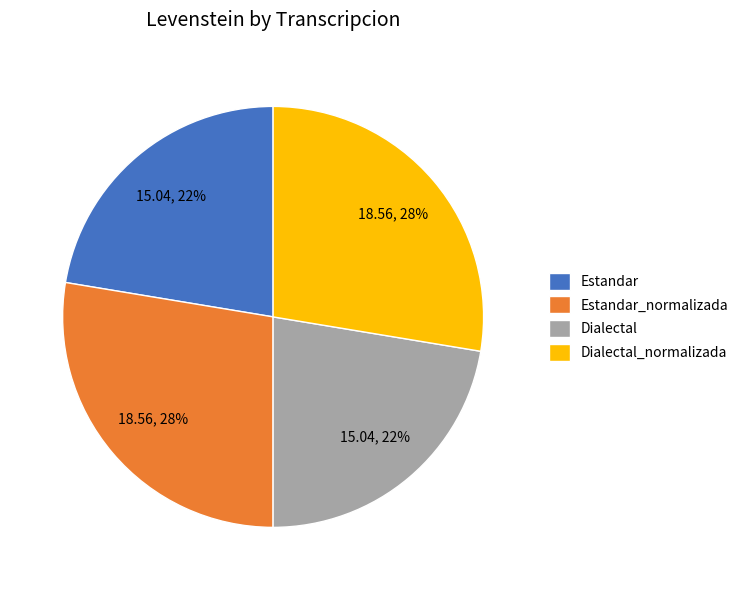

Is there a majority slice in this chart?

No